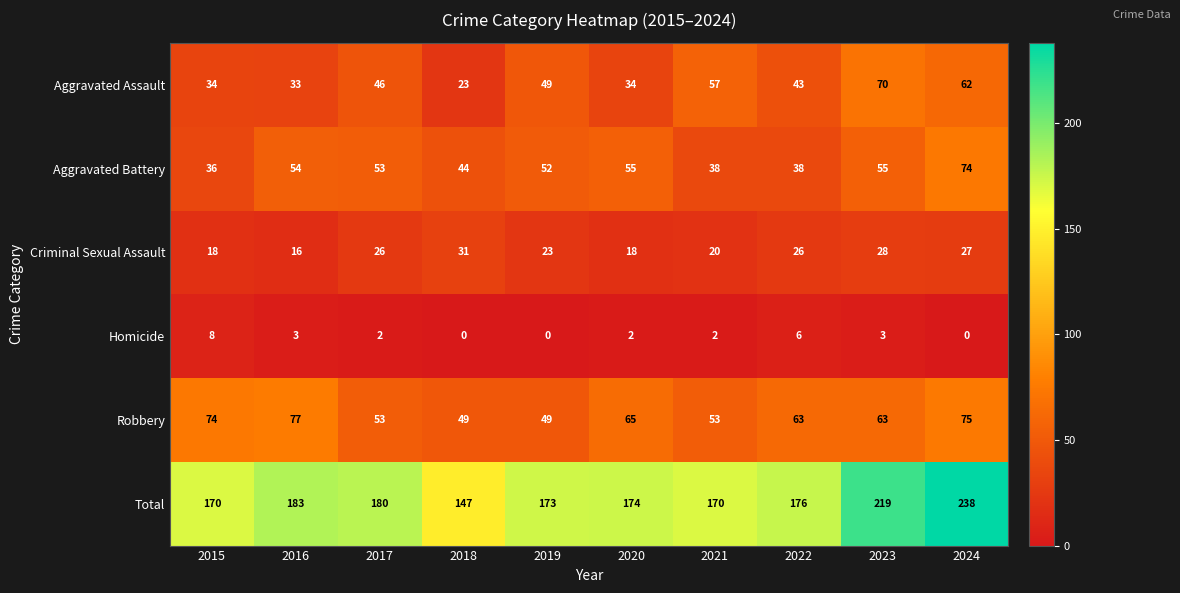

What is the greatest value displayed?

238